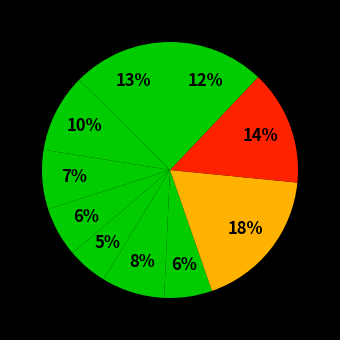

How many segments does this pie chart have?

10